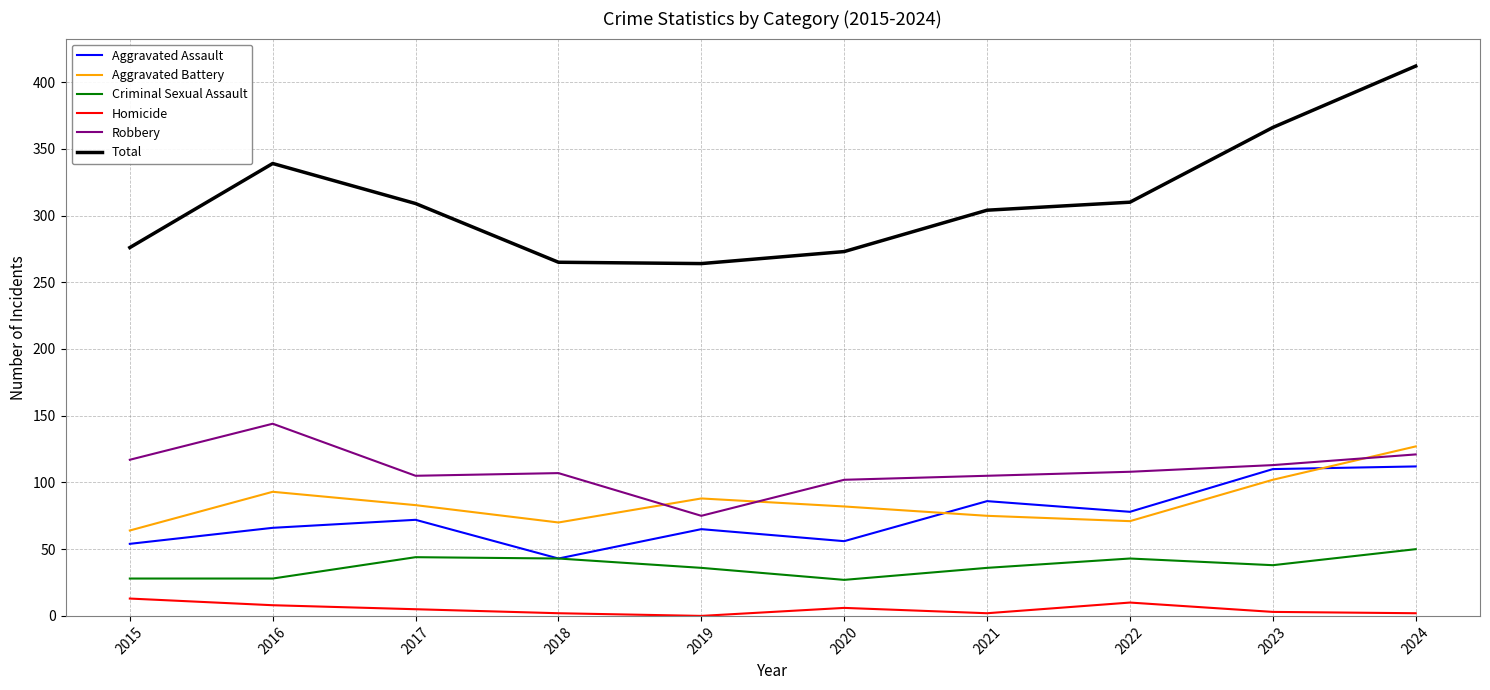

The value of Total at 2021 is 102. True or false?

False